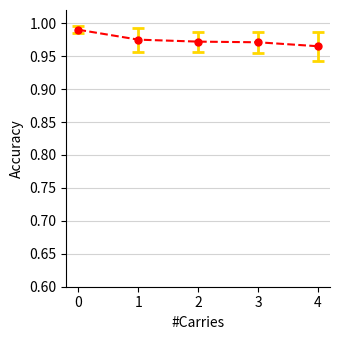

Count the values in the range 0 to 1.

5